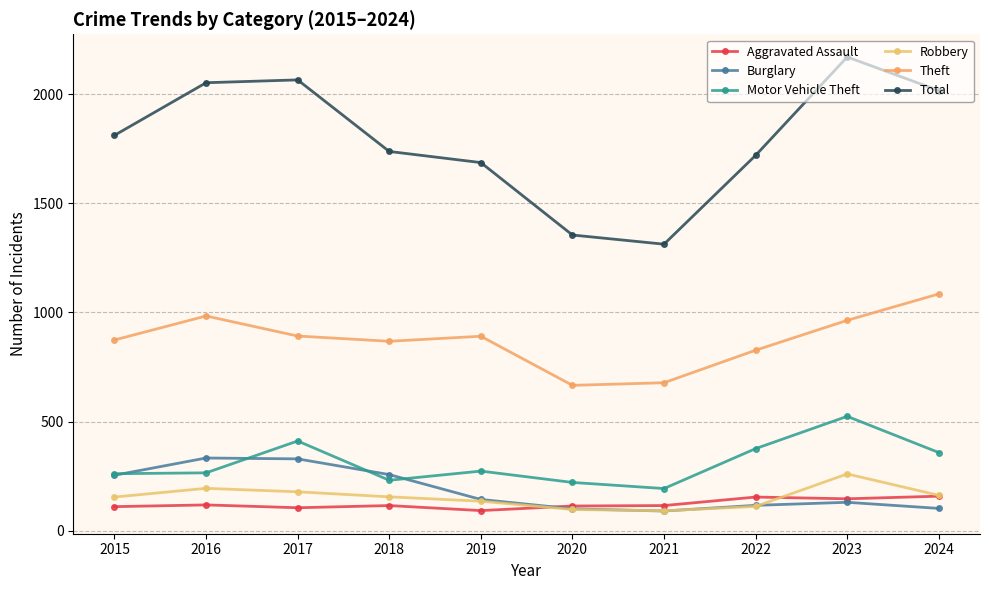

Count the number of data series in this chart.

6